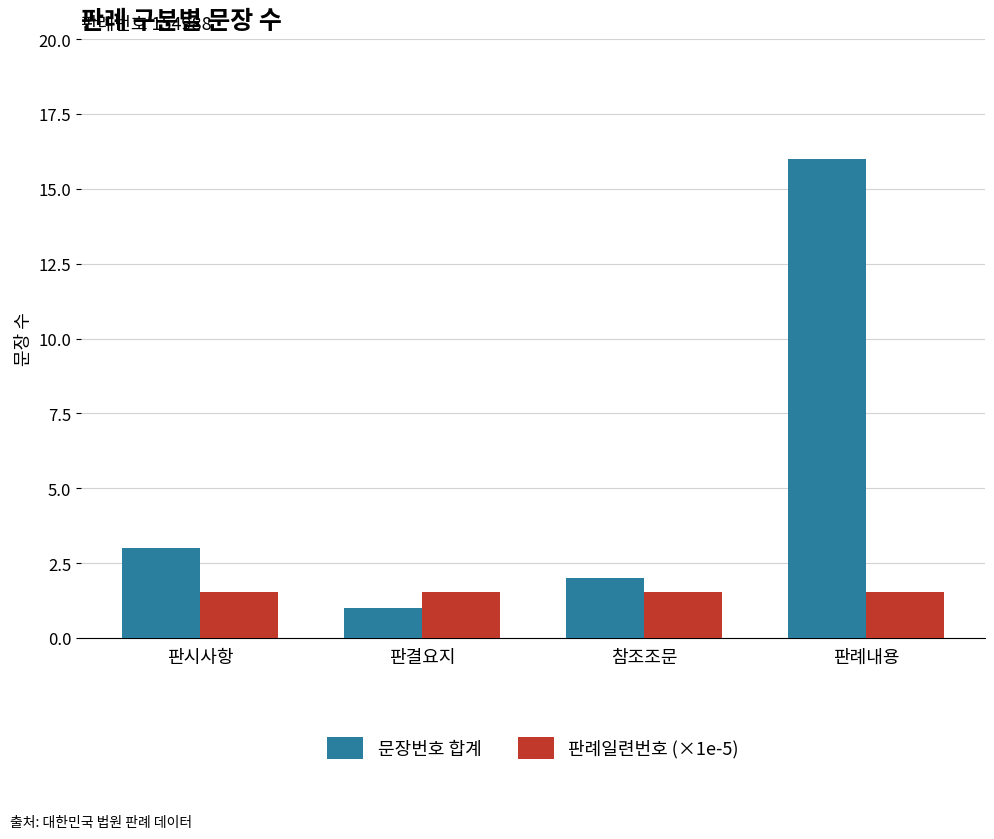

At which category is the sum across all series the highest?

판례내용